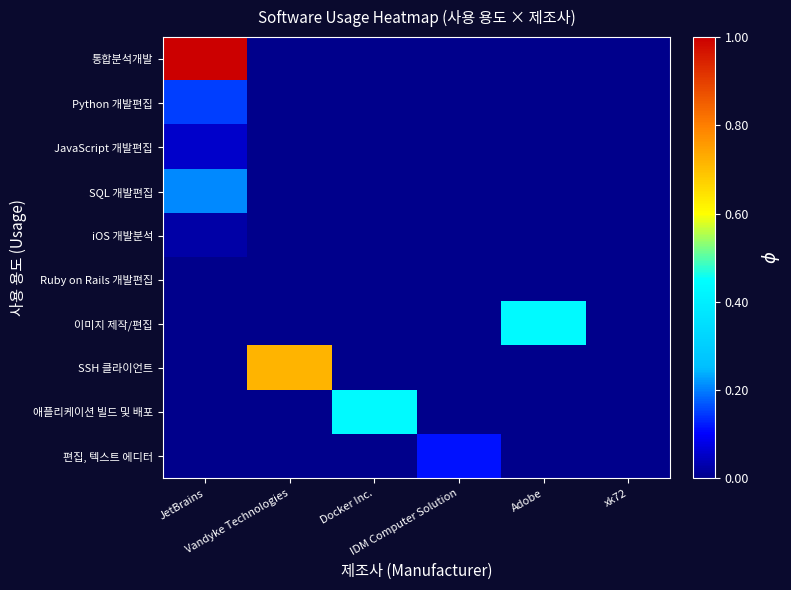

At JetBrains, list the series in order from largest to smallest.

통합분석개발, SQL 개발편집, Python 개발편집, JavaScript 개발편집, iOS 개발분석, Ruby on Rails 개발편집, 이미지 제작/편집, SSH 클라이언트, 애플리케이션 빌드 및 배포, 편집, 텍스트 에디터